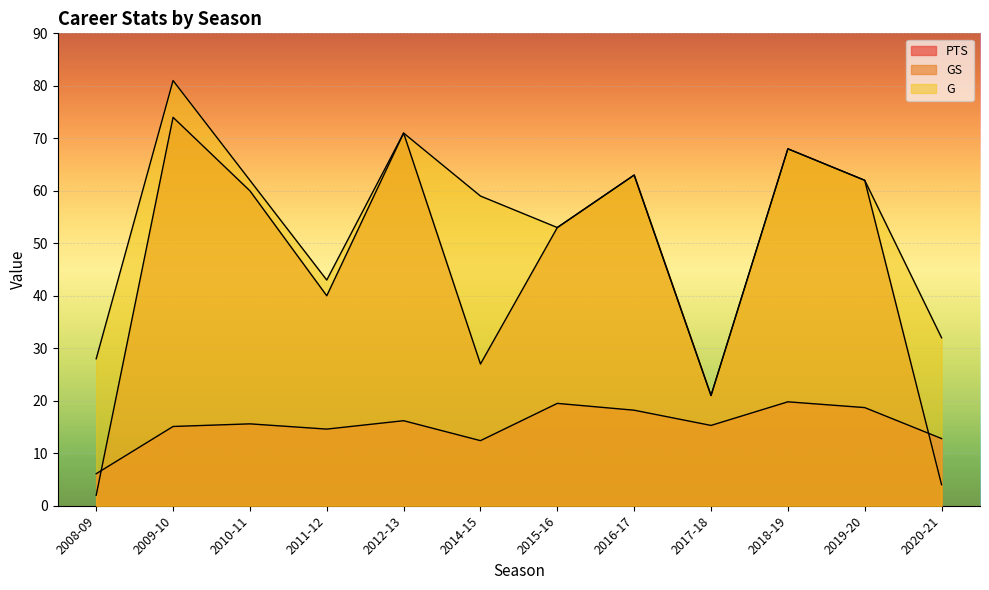

What is the sum of the G values at 2014-15 and 2015-16?

112.0